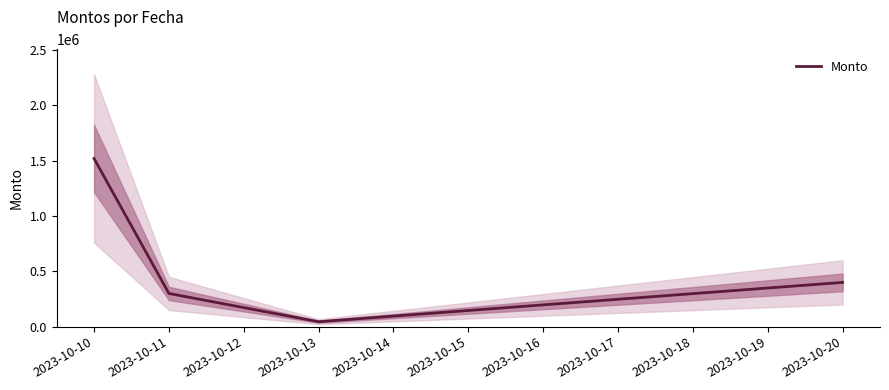

Approximately how many times larger is the value at 2023-10-10 compared to 2023-10-11?

5.1